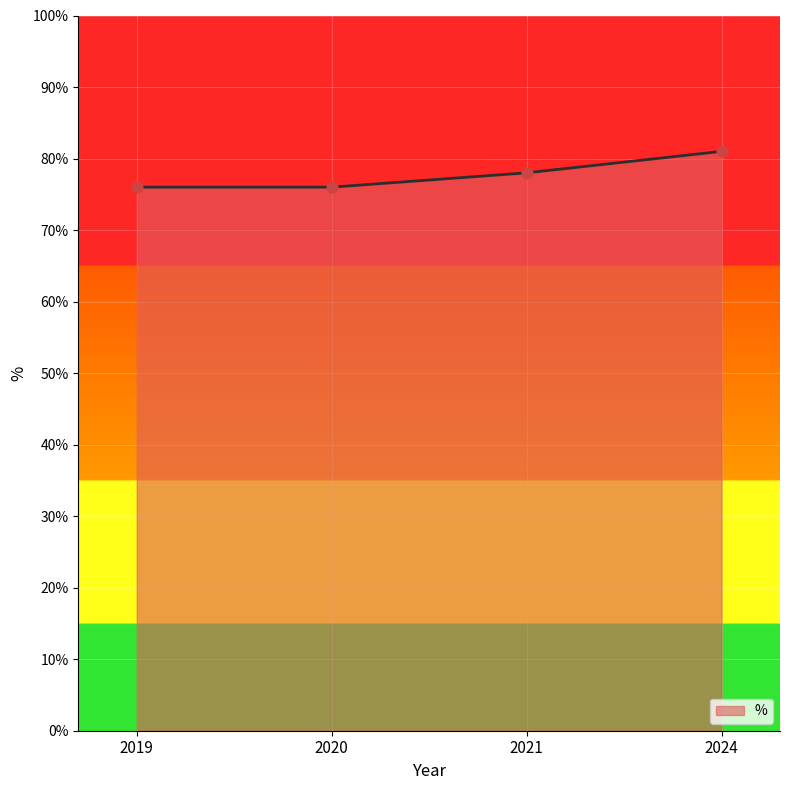

Approximately how many times larger is the value at 2021 compared to 2019?

1.0